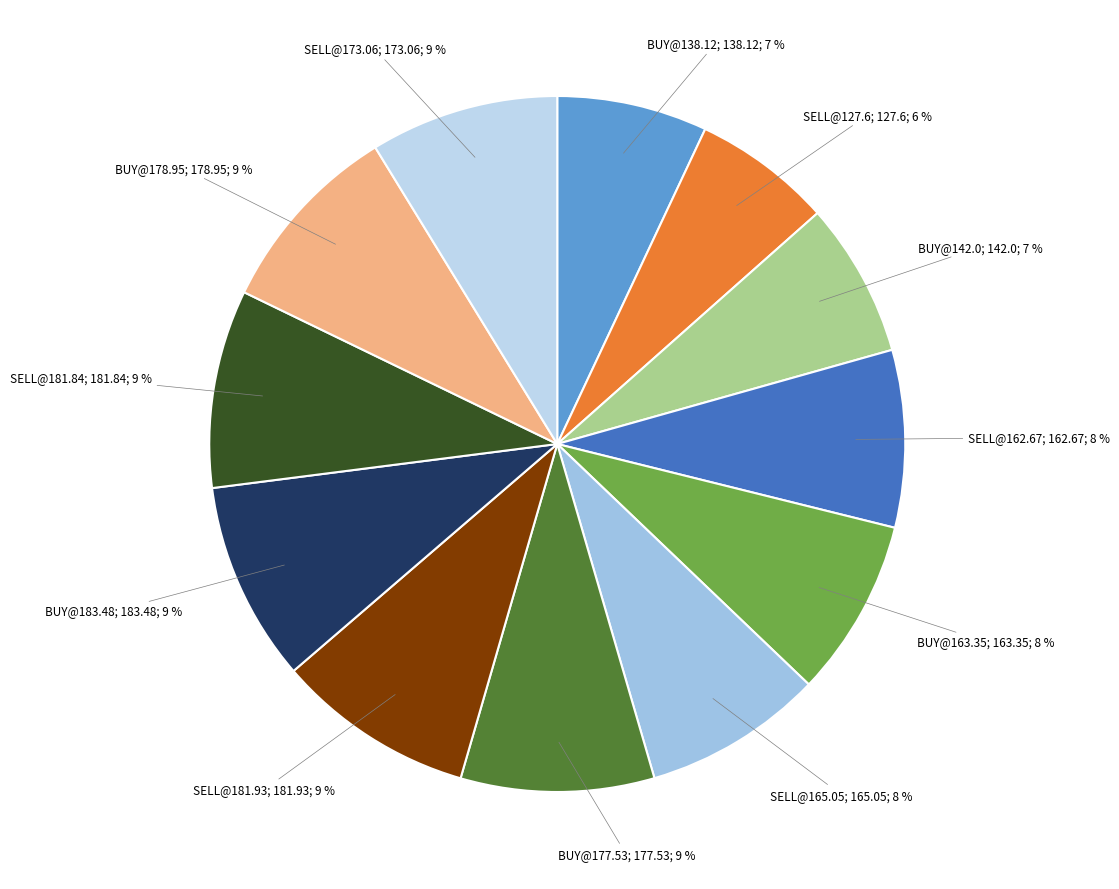

Does any single category account for the majority?

No